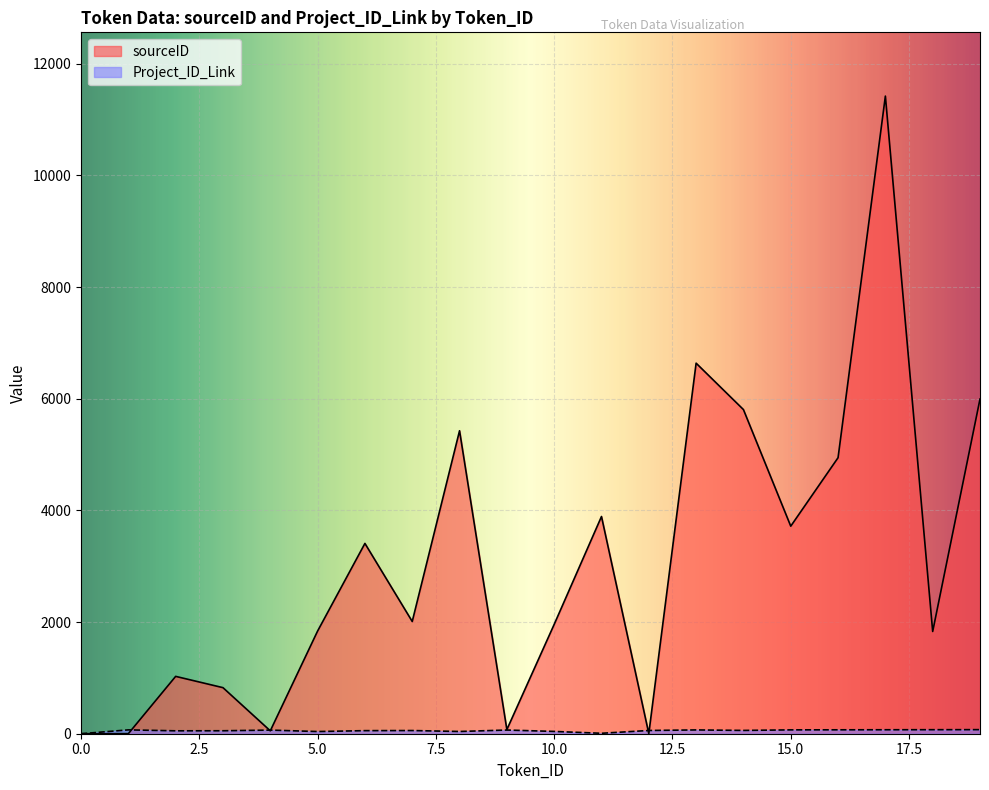

What is the value of the sourceID point at the 6th from the left?

1839